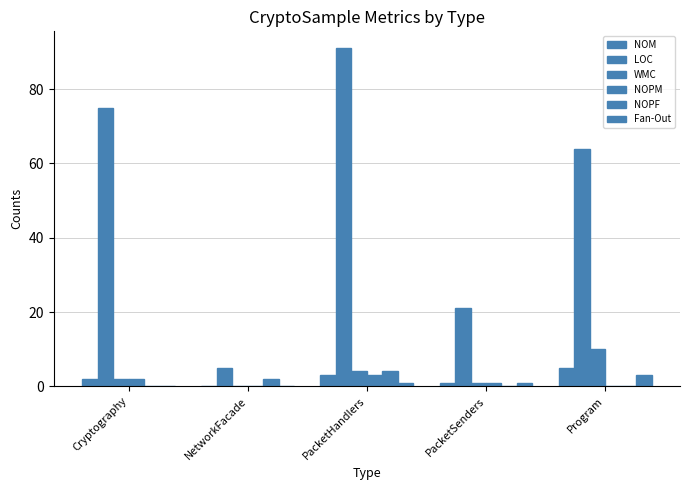

Which series has the widest spread of values?

LOC